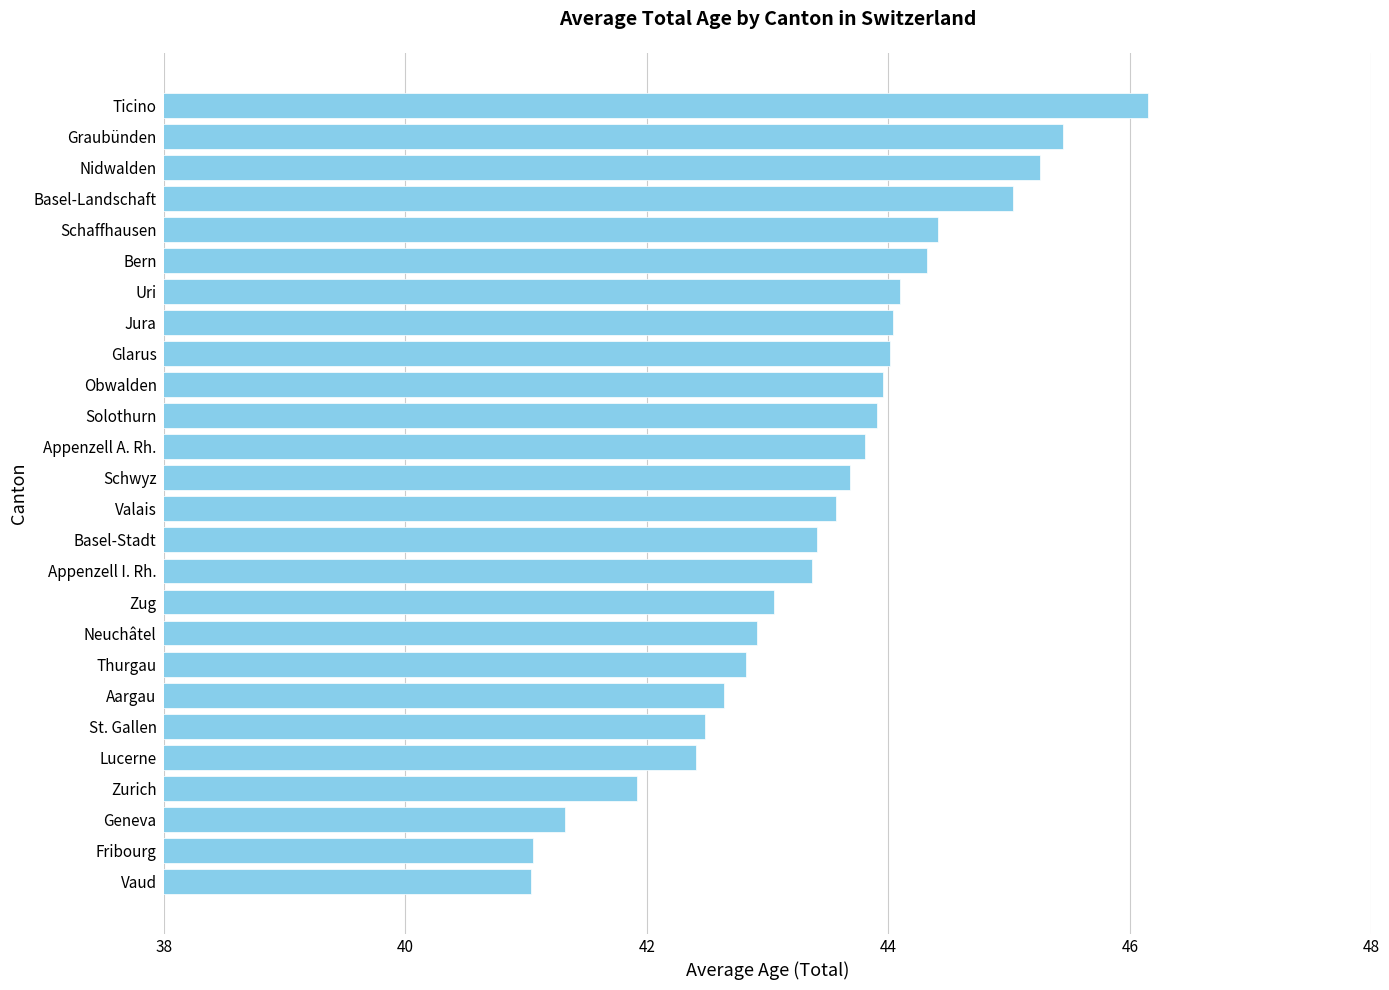

True or false: the data shows 59.1 at Geneva.

False